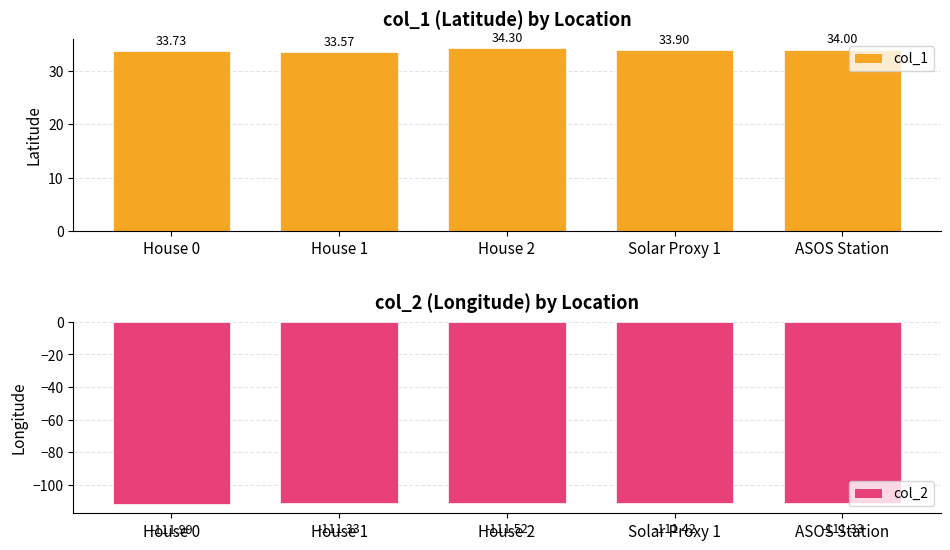

At how many categories does at least one series exceed -75?

5